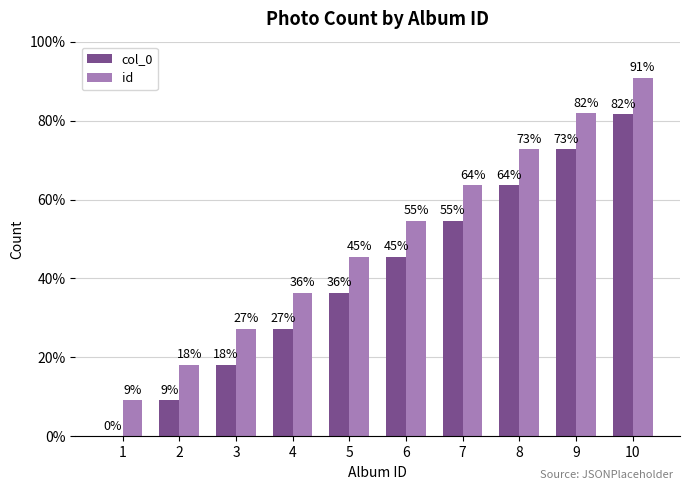

Which series has the largest total across all categories?

id